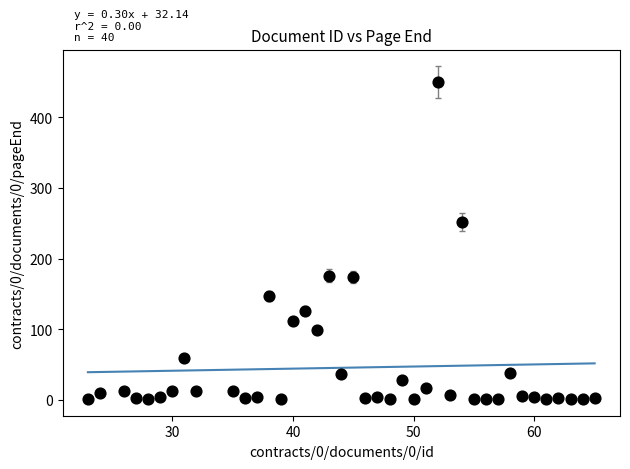

What is the range of X values (max minus min)?

42